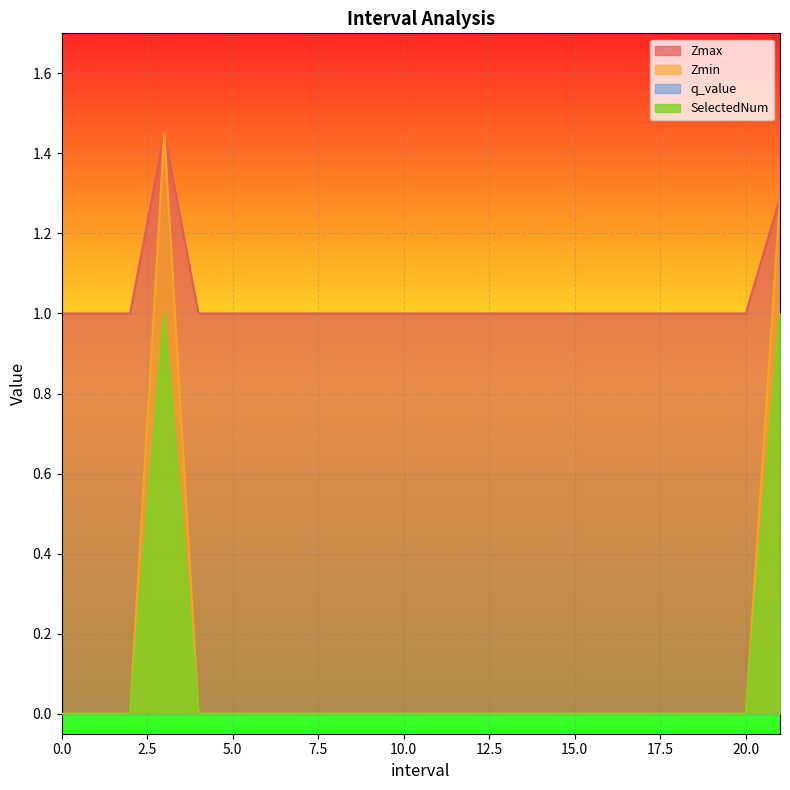

At which category does Zmin reach its first local peak?

3.0